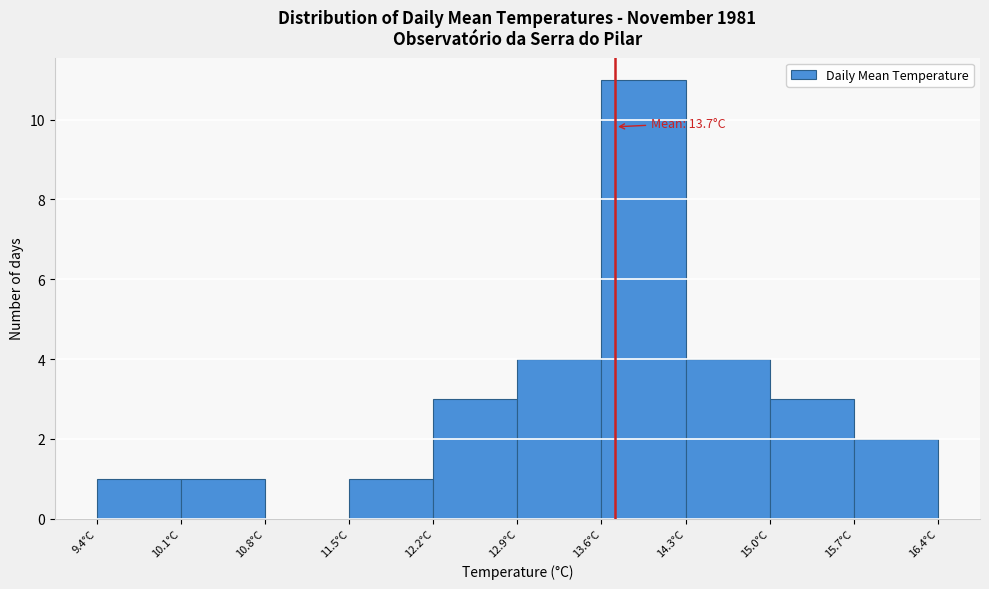

Which range on the x-axis has the tallest bar?

13.6 to 14.3